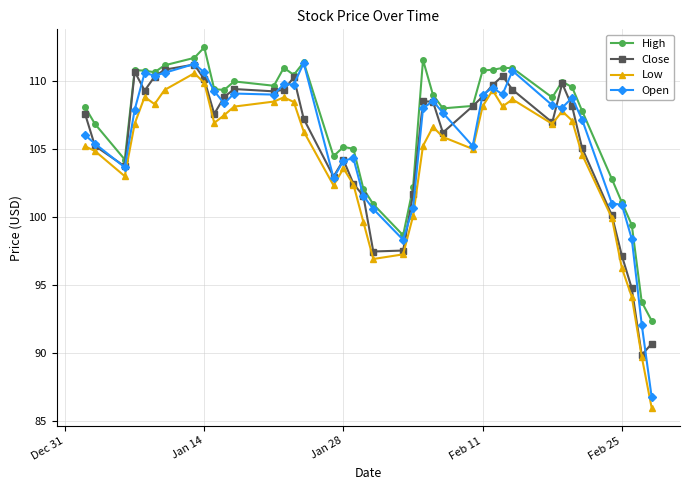

What is the smallest value displayed?

86.0